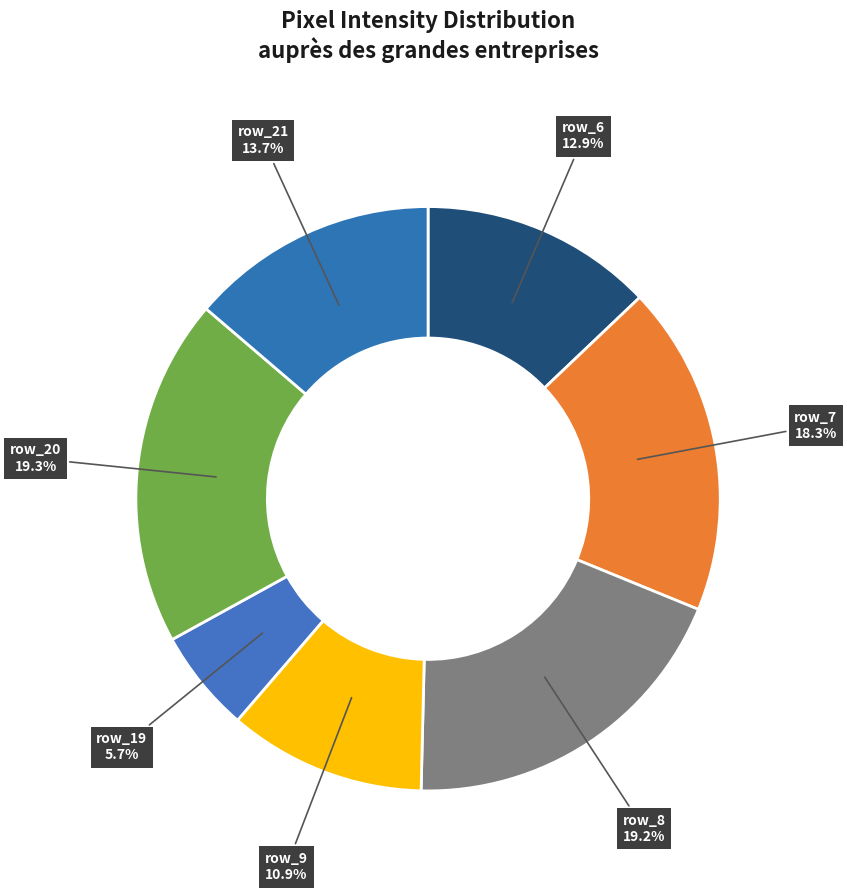

Which category has the smallest portion of the pie?

row_19